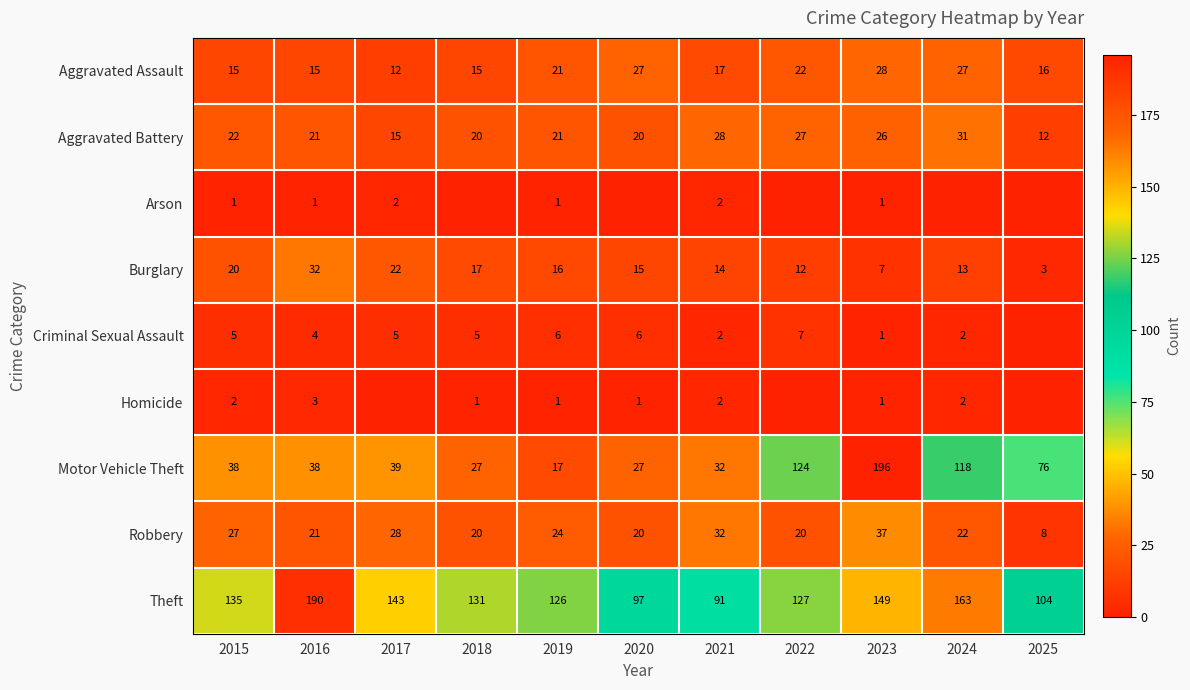

What is the difference between the Robbery values at 2020 and 2016?

1